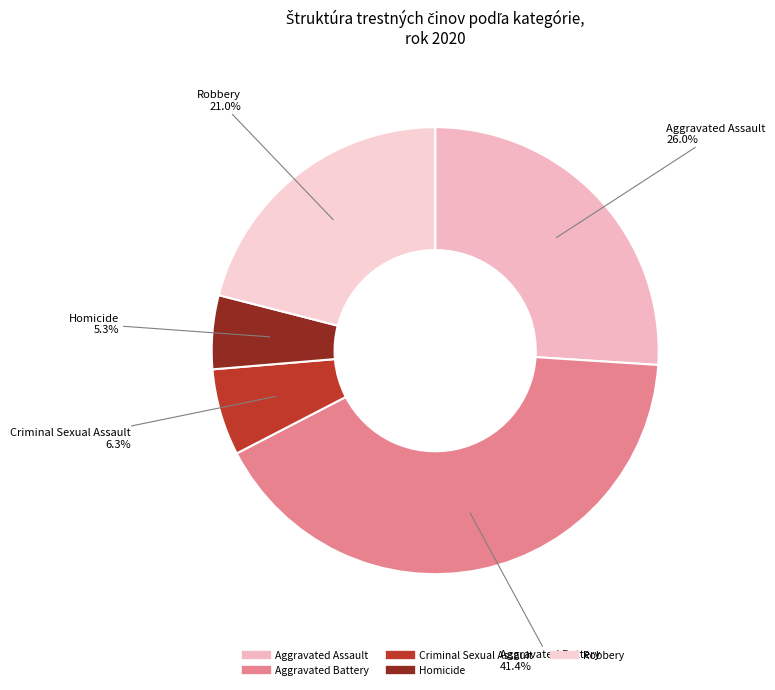

What is the smallest slice in the pie chart?

Homicide